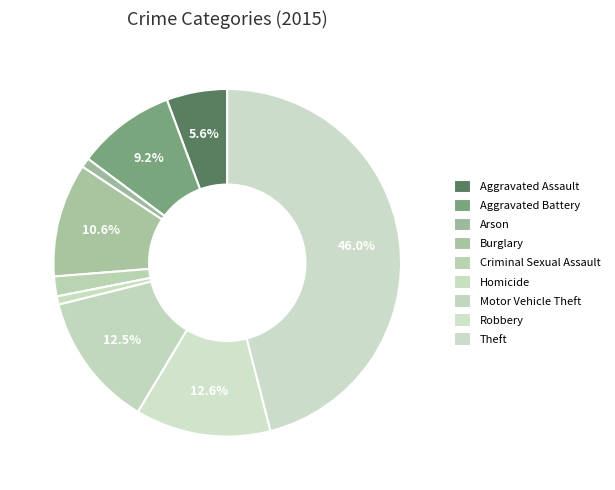

Between Aggravated Battery and Arson, which is larger?

Aggravated Battery